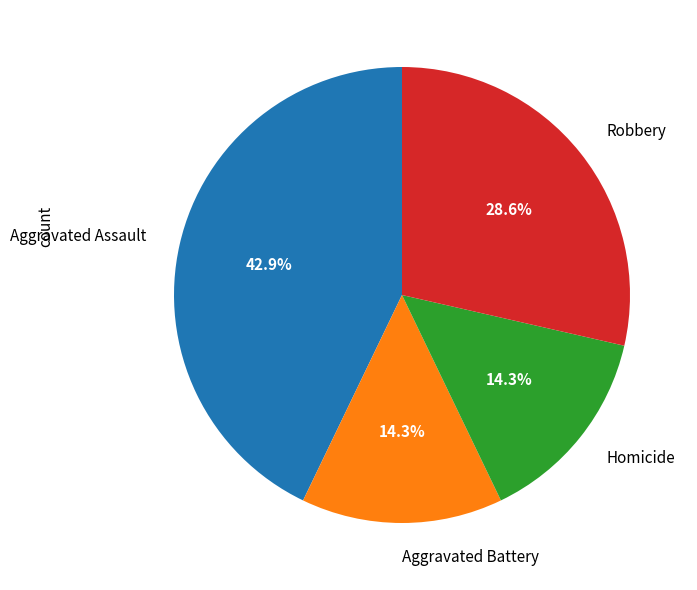

What percentage is NOT represented by Aggravated Assault?

57.1%